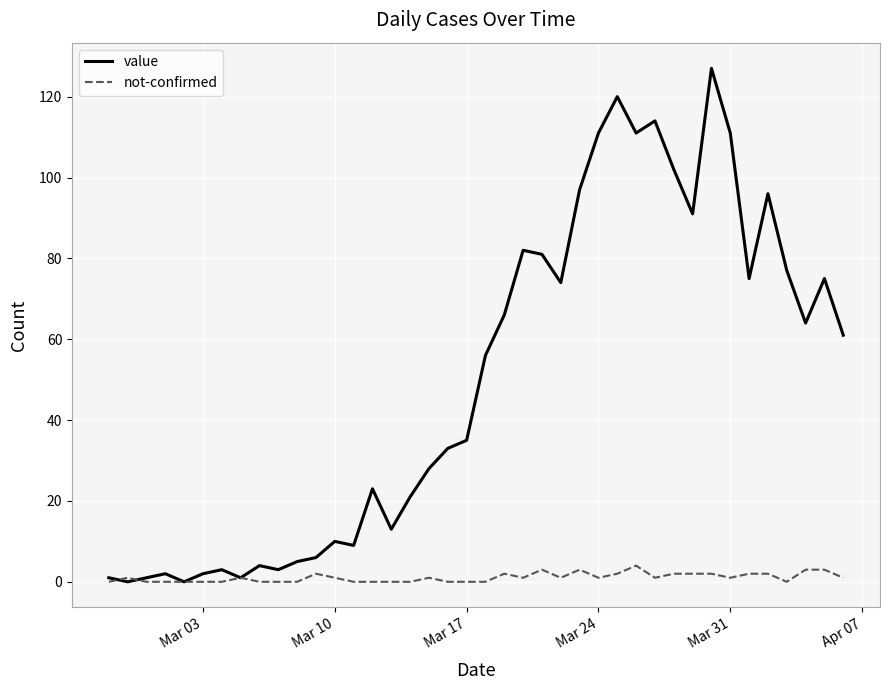

Reading right to left, list all the values displayed in this chart.

value: 61	75	64	77	96	75	111	127	91	102	114	111	120	111	97	74	81	82	66	56	35	33	28	21	13	23	9	10	6	5	3	4	1	3	2	0	2	1	0	1
not-confirmed: 1	3	3	0	2	2	1	2	2	2	1	4	2	1	3	1	3	1	2	0	0	0	1	0	0	0	0	1	2	0	0	0	1	0	0	0	0	0	1	0